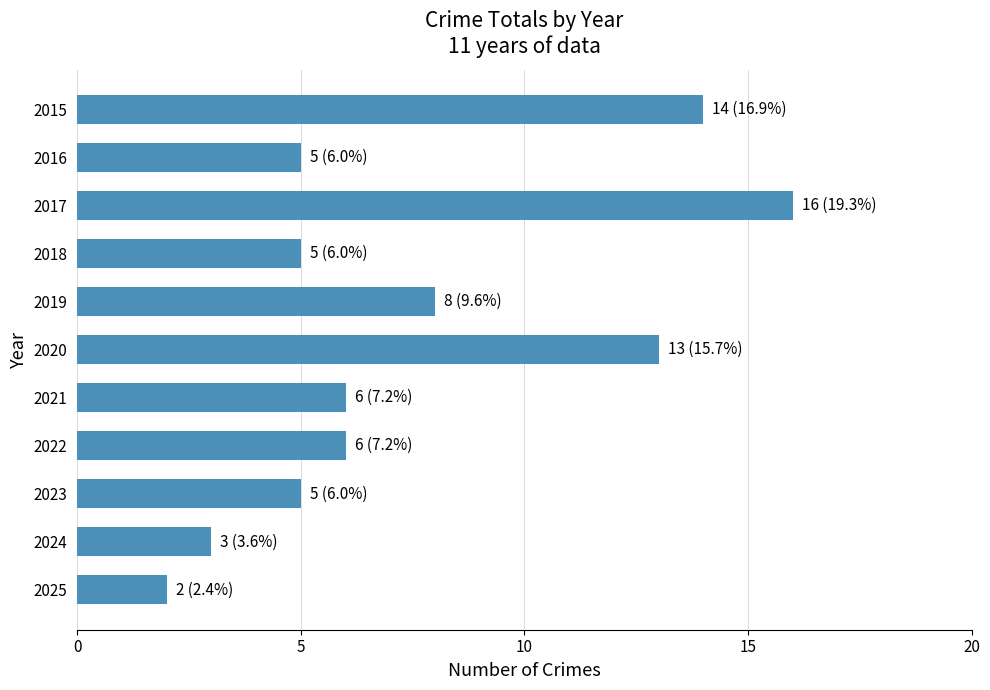

The chart shows a value of 5 at 2023. True or false?

True